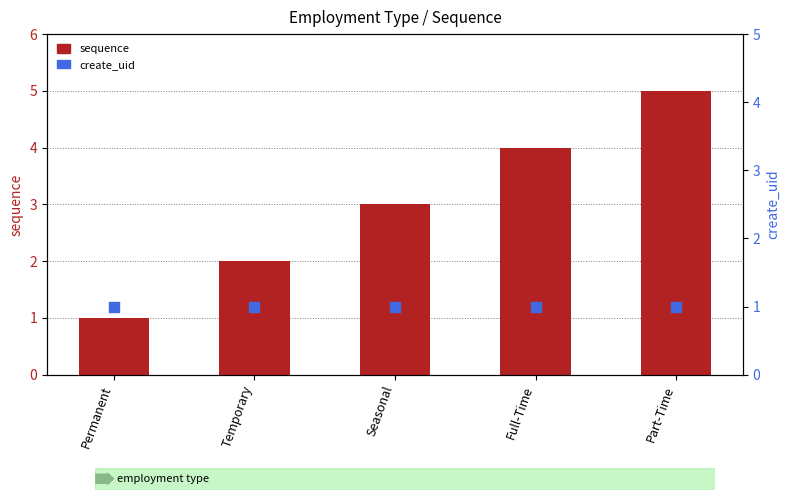

Which series reaches the maximum Y coordinate?

sequence